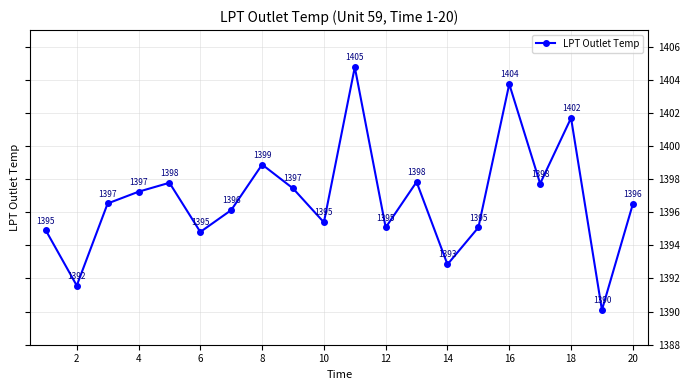

How many interior local peaks (higher than both neighbors) does the data have?

6